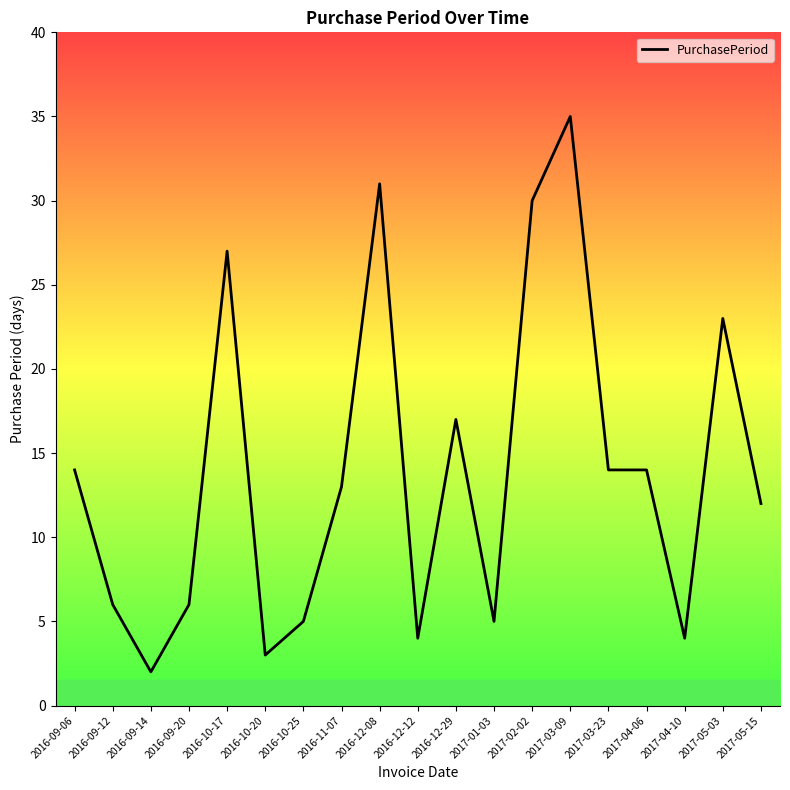

Reading right to left, list all the values displayed in this chart.

2017-05-15=12	2017-05-03=23	2017-04-10=4	2017-04-06=14	2017-03-23=14	2017-03-09=35	2017-02-02=30	2017-01-03=5	2016-12-29=17	2016-12-12=4	2016-12-08=31	2016-11-07=13	2016-10-25=5	2016-10-20=3	2016-10-17=27	2016-09-20=6	2016-09-14=2	2016-09-12=6	2016-09-06=14